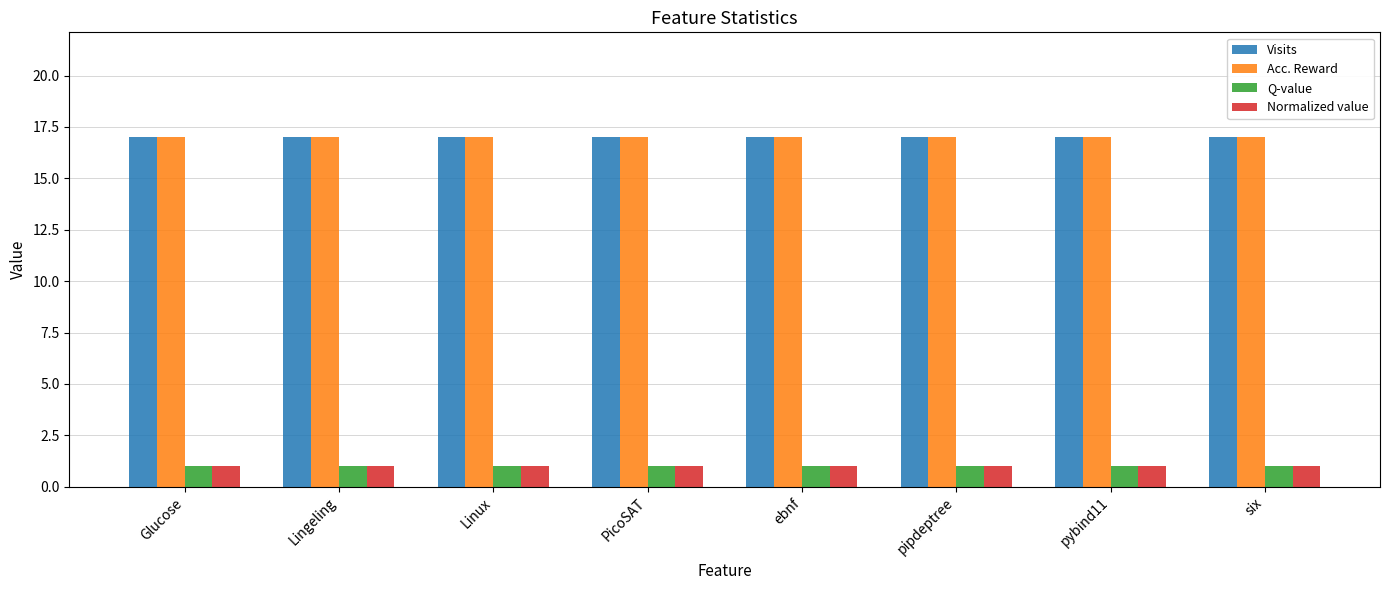

How many distinct data groups are displayed?

4